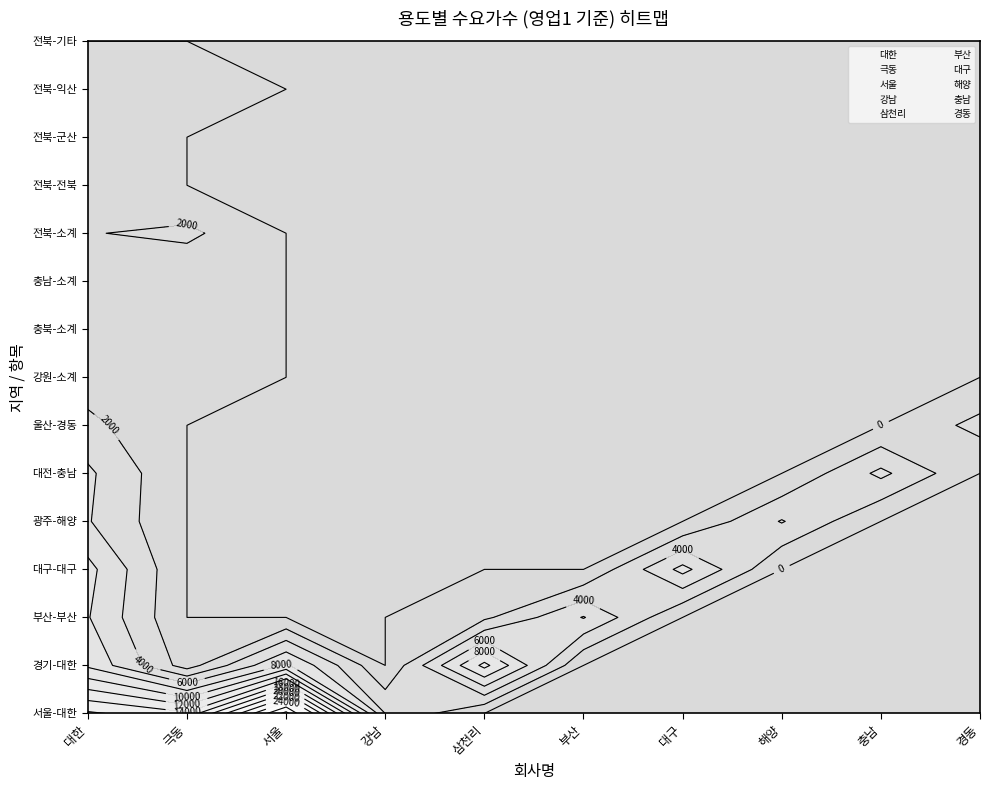

How many categories are shown in the chart?

15